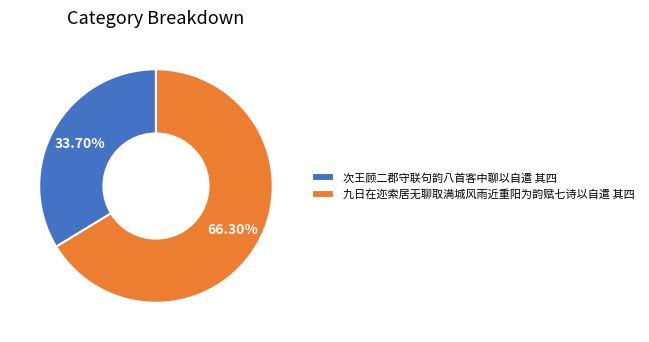

To the nearest percent, what is the difference between the 九日在迩索居无聊取满城风雨近重阳为韵赋七诗以自遣 其四 and 次王顾二郡守联句韵八首客中聊以自遣 其四 slice percentages?

33%